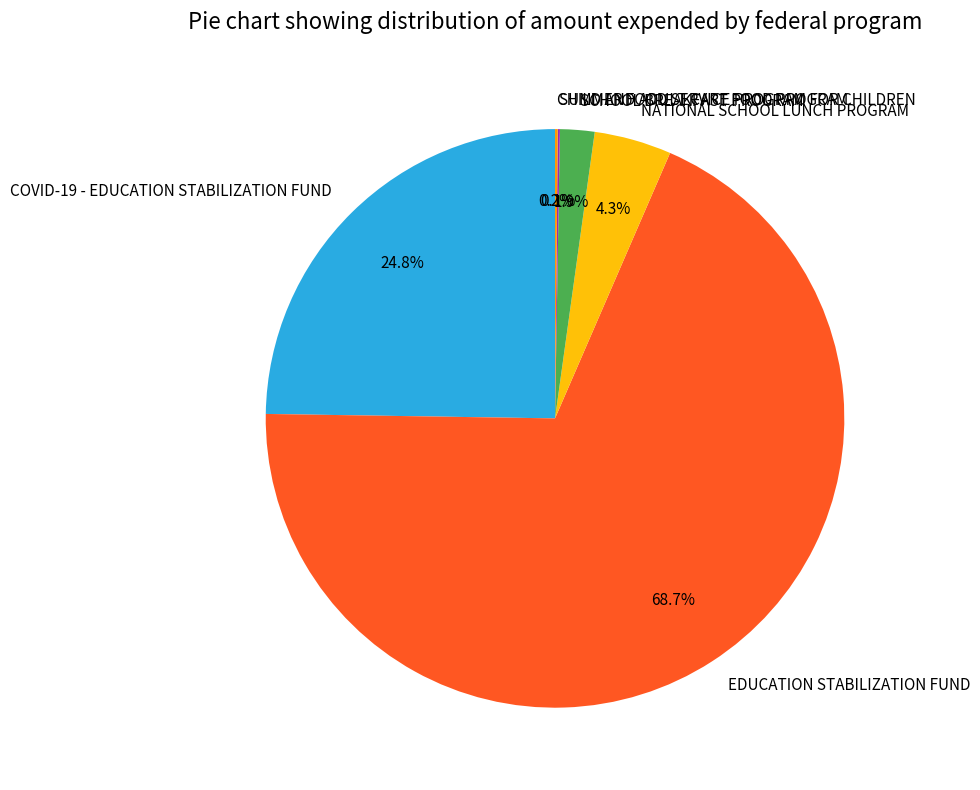

Which category has the biggest portion of the pie?

EDUCATION STABILIZATION FUND